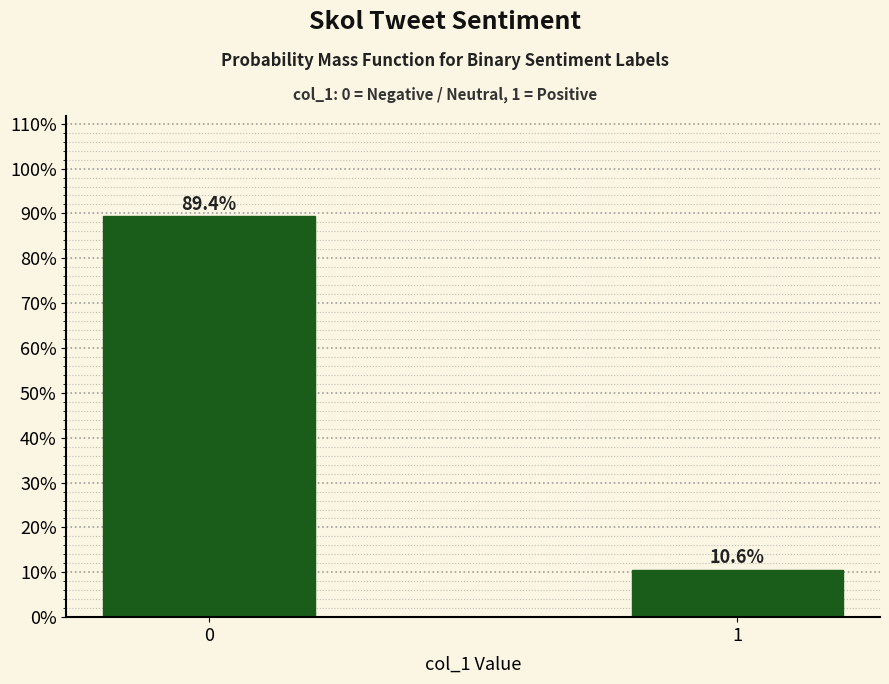

Reading right to left, extract all data points from this chart.

1=10.6	0=89.4